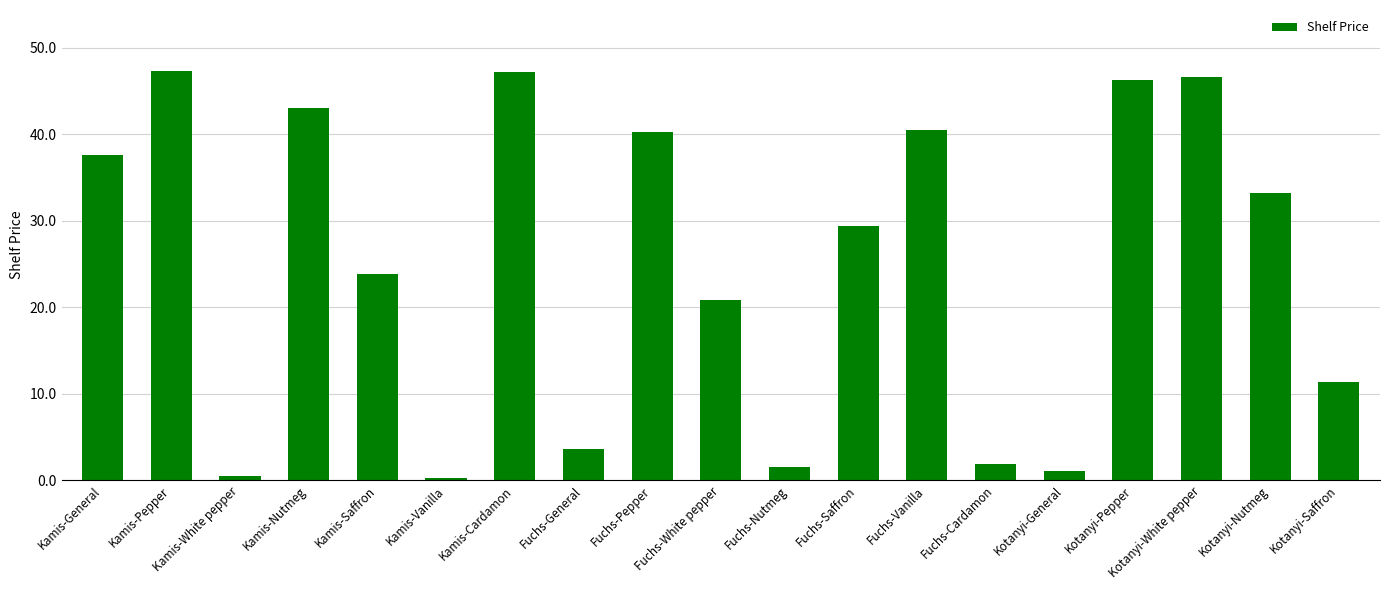

The value at Fuchs-General is 1.2. True or false?

False